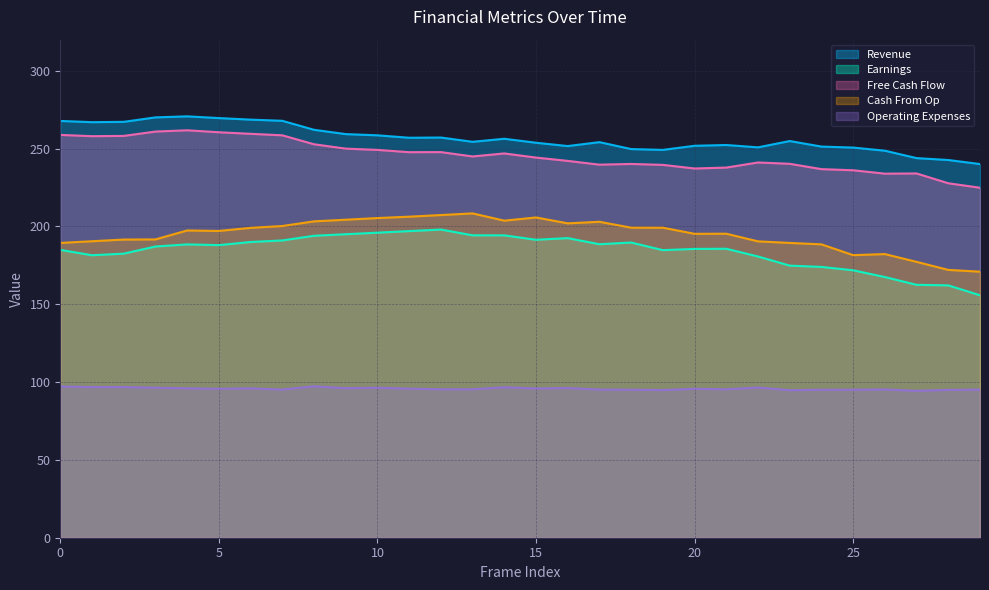

At which category does the chart reach its peak across all series?

4